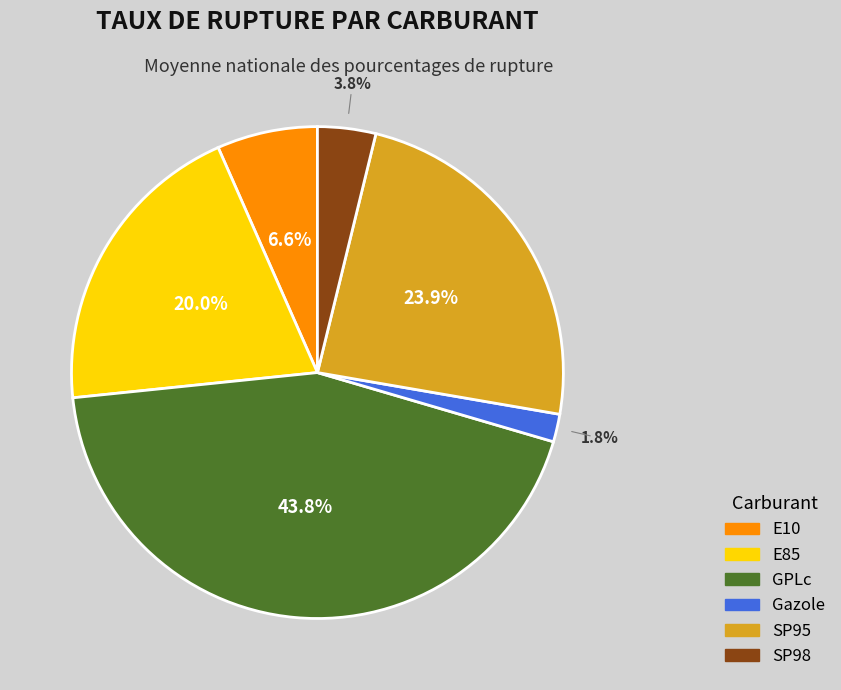

How many segments does this pie chart have?

6